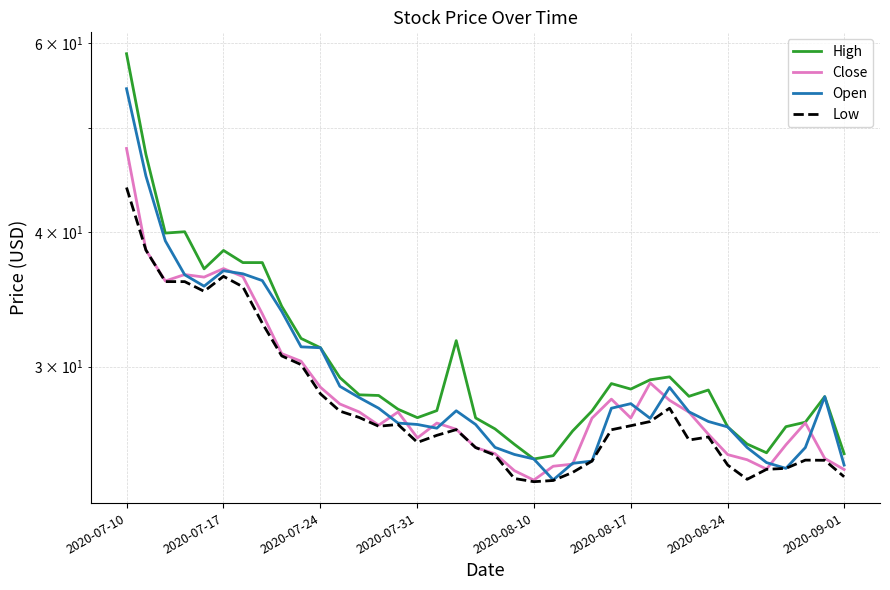

What are all the series names shown in the legend?

High, Close, Open, Low